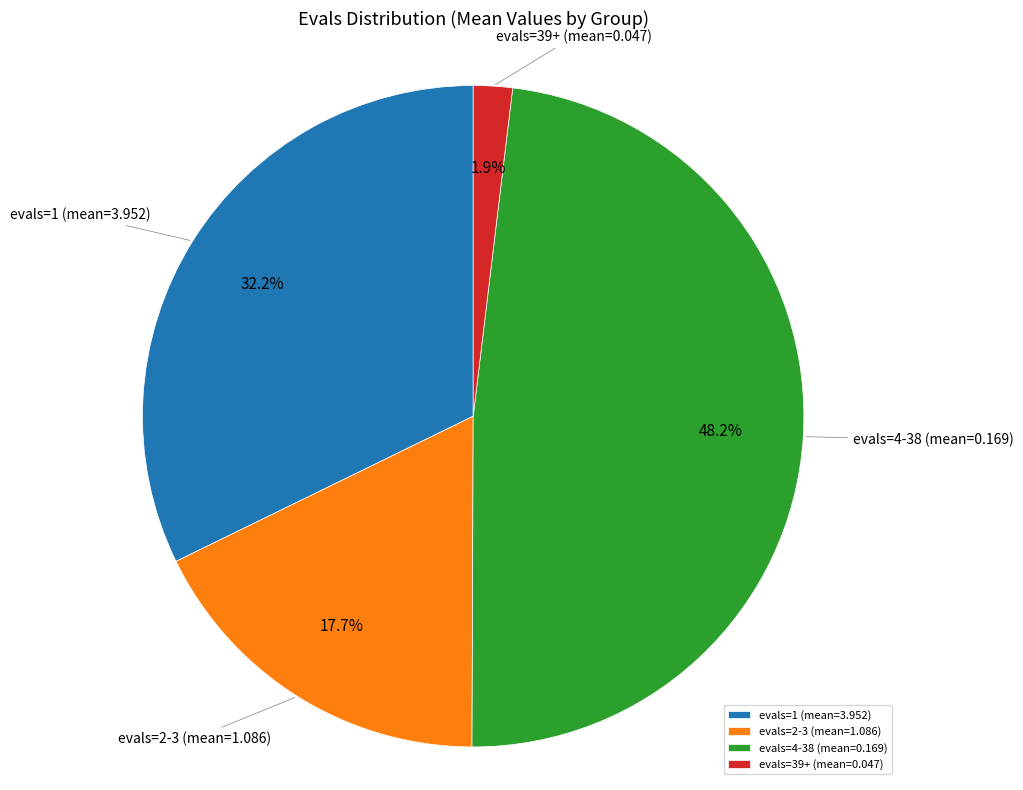

Count the number of slices in the pie.

4